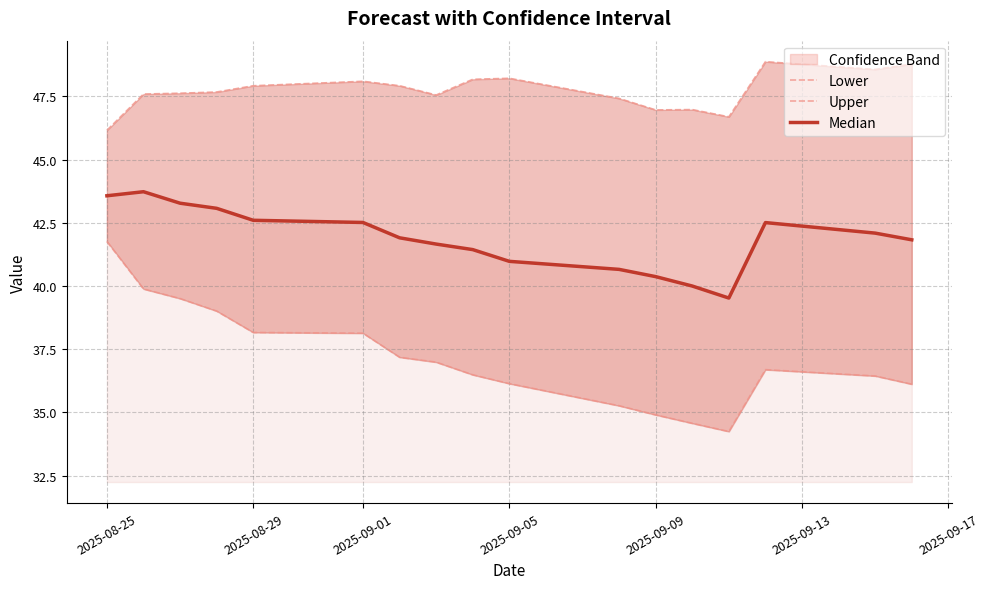

Which series has the largest total across all categories?

Upper